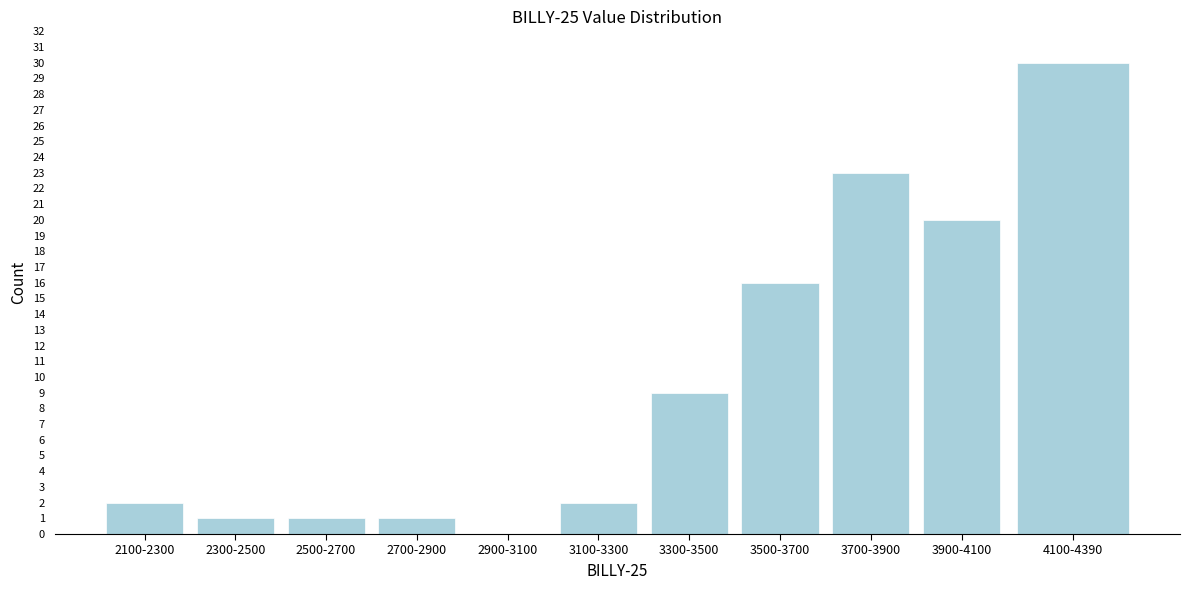

Reading left to right, transcribe all the data shown in this chart.

2100-2300=2	2300-2500=1	2500-2700=1	2700-2900=1	2900-3100=0	3100-3300=2	3300-3500=9	3500-3700=16	3700-3900=23	3900-4100=20	4100-4390=30